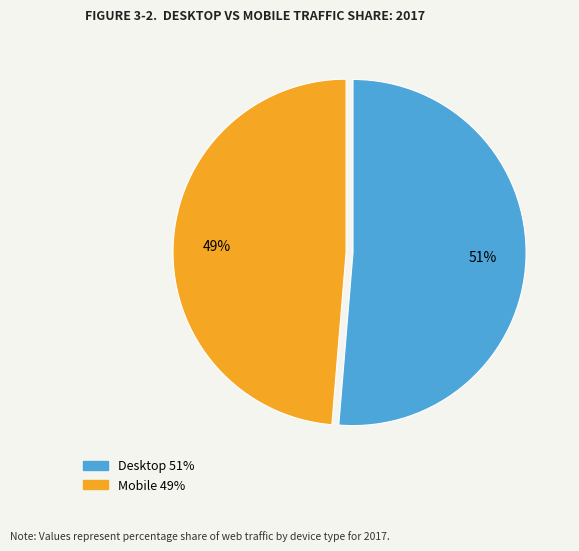

Is there any slice that represents more than half of the pie?

Yes